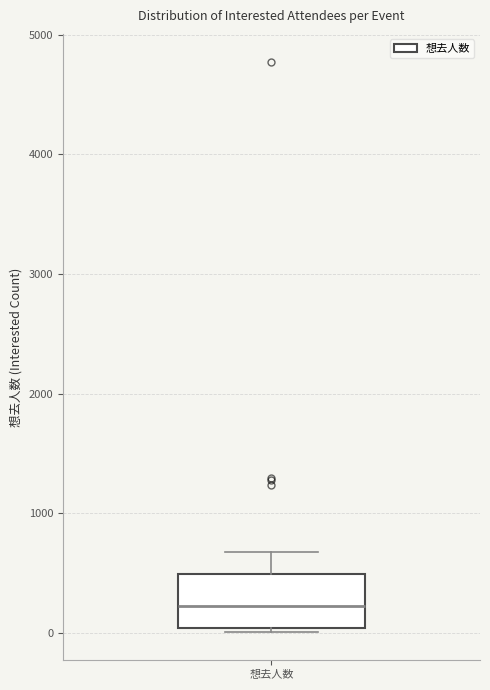

Transcribe this box plot: give where the median line is, the range the box spans, and where the two whiskers end, as read against the y-axis. The values are not printed on the chart, so give them approximately, as read against the axis.

median 200, box 0 to 500, whiskers 0 (just below the box's lower edge) to 700